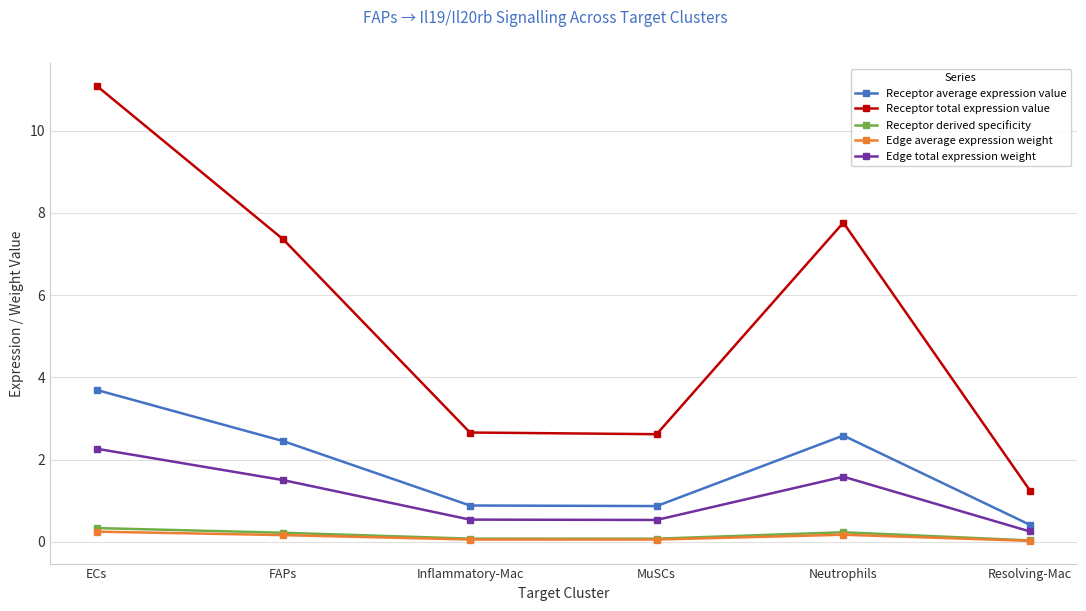

At which category does Edge total expression weight reach its first local peak?

Neutrophils